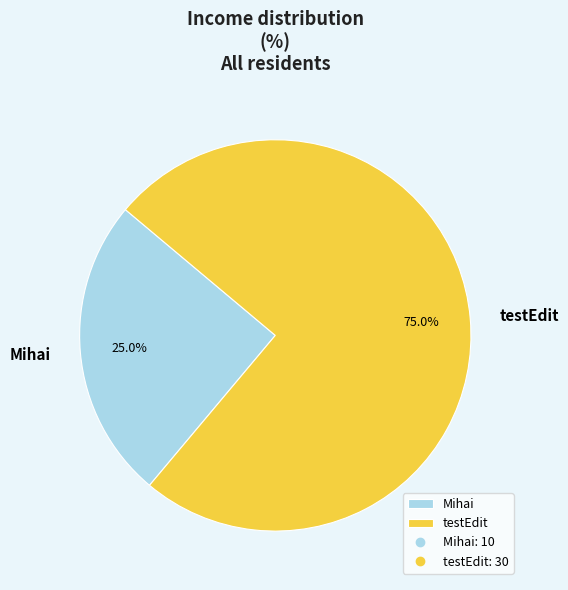

What is the majority slice?

testEdit